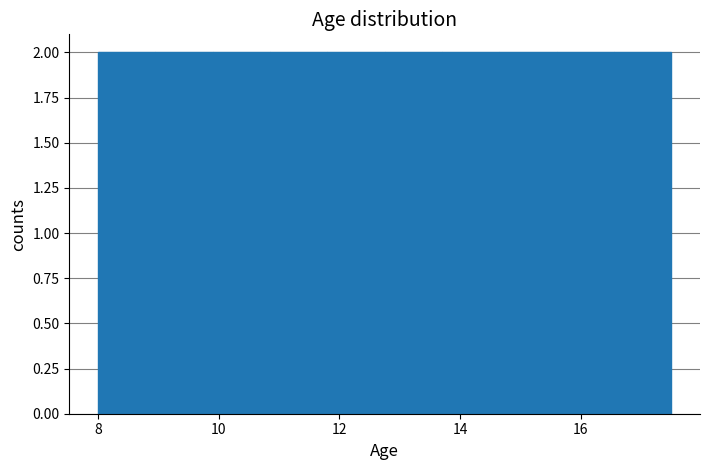

What is the height of the bar covering 9.90 to 10.85 on the x-axis? Neither the bar edges nor the heights are printed on the chart, so give them approximately, as read against the axes.

2